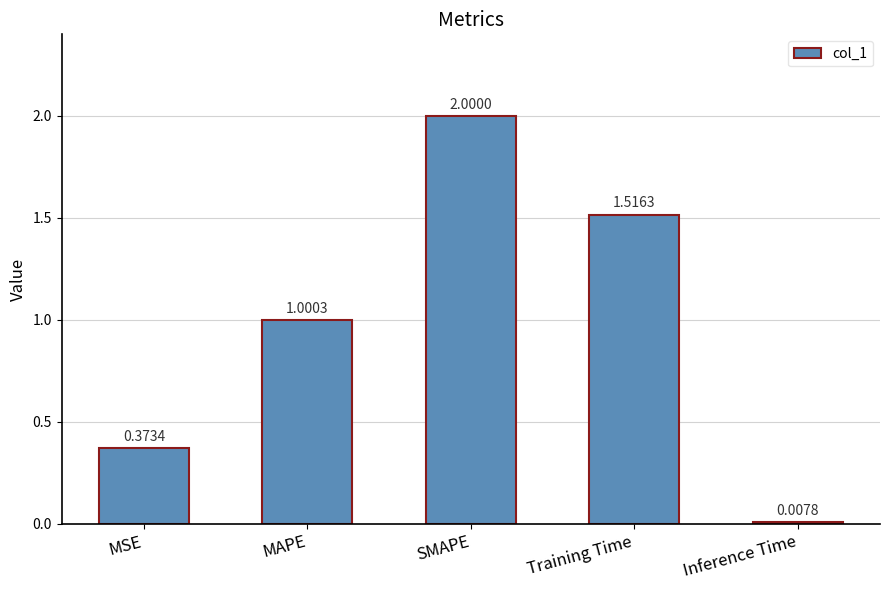

What is the average value?

1.0